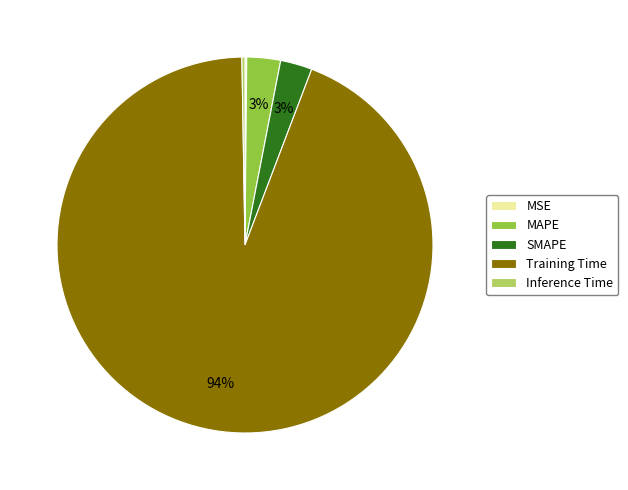

True or false: Training Time accounts for 83% of the total.

False